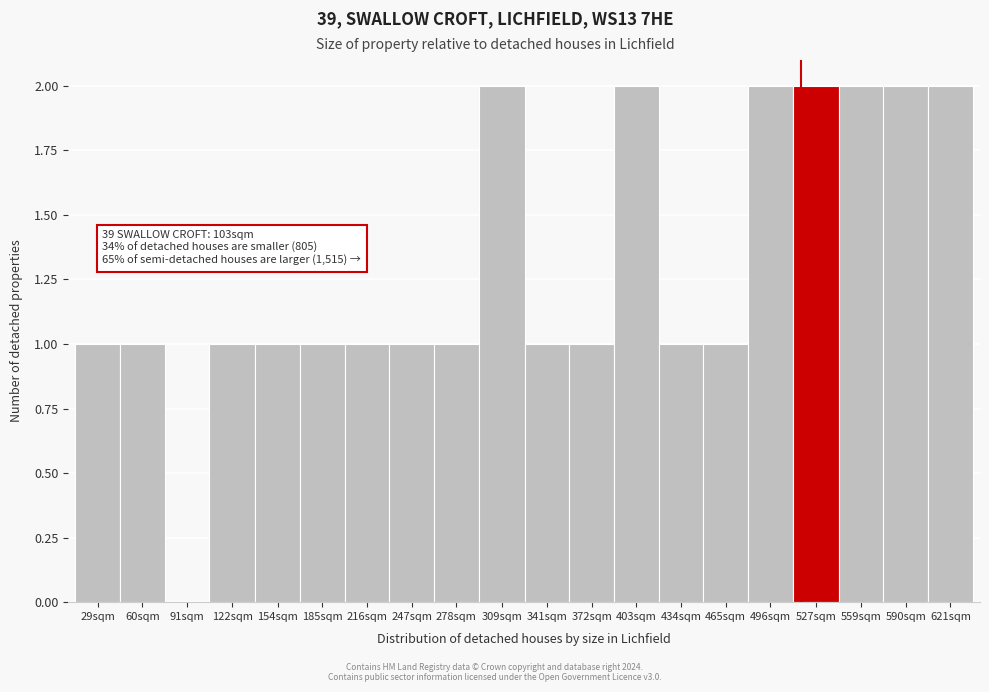

Reading left to right, extract all data points from this chart.

29sqm=1	60sqm=1	91sqm=0	122sqm=1	154sqm=1	185sqm=1	216sqm=1	247sqm=1	278sqm=1	309sqm=2	341sqm=1	372sqm=1	403sqm=2	434sqm=1	465sqm=1	496sqm=2	527sqm=2	559sqm=2	590sqm=2	621sqm=2